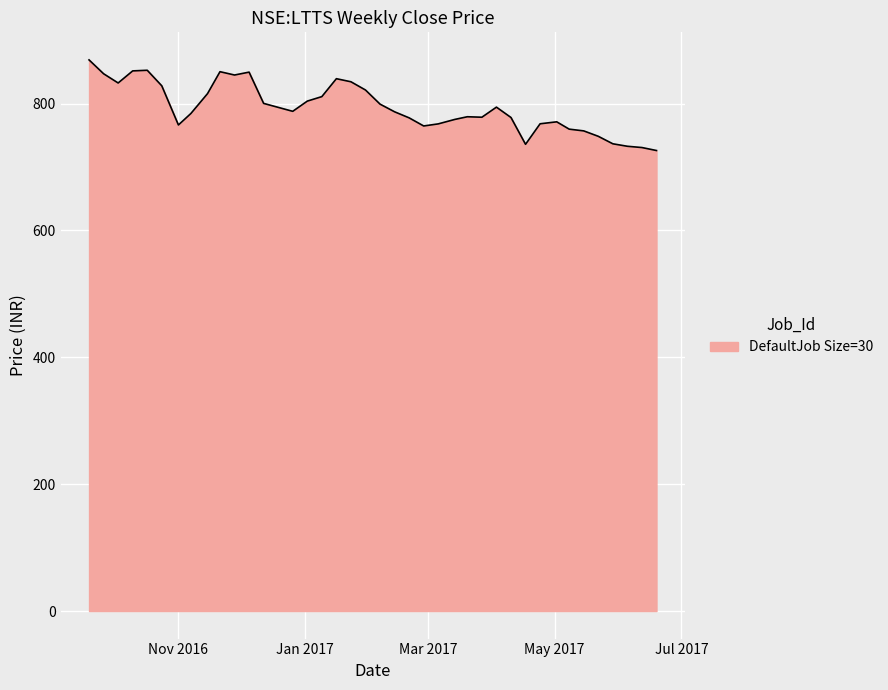

What is the difference between the maximum and minimum values?

142.9